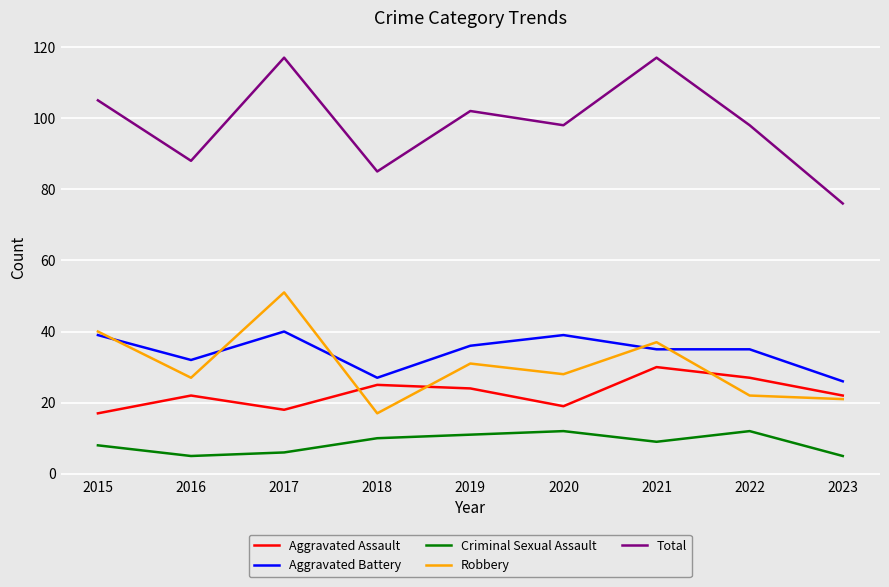

What is the highest value of the Aggravated Battery series?

40